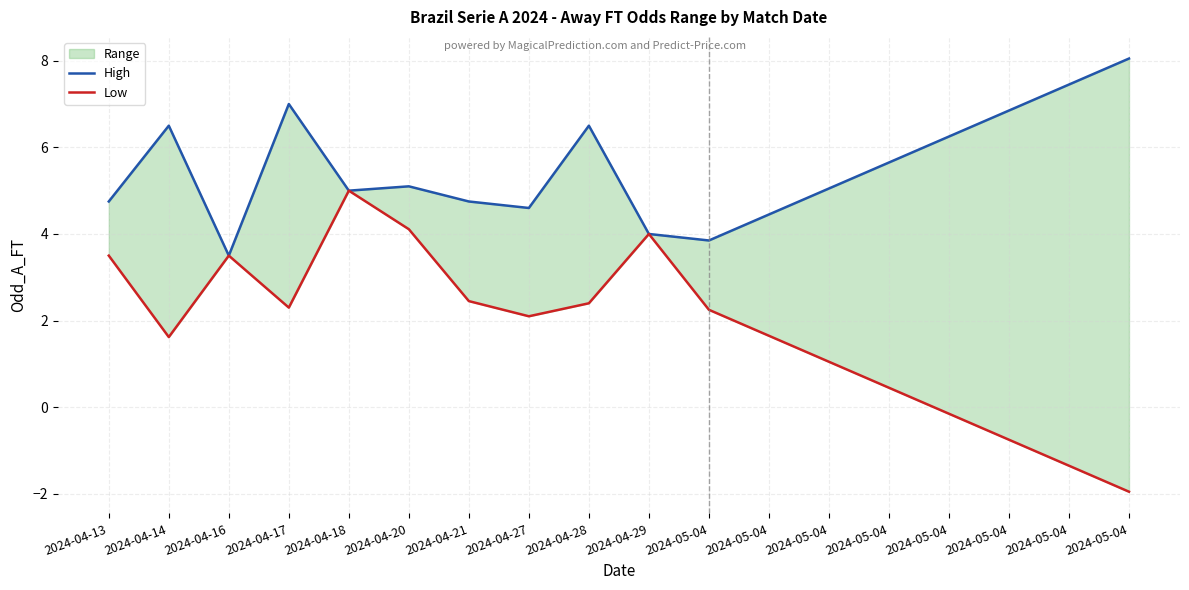

At how many categories does at least one series exceed 3?

18